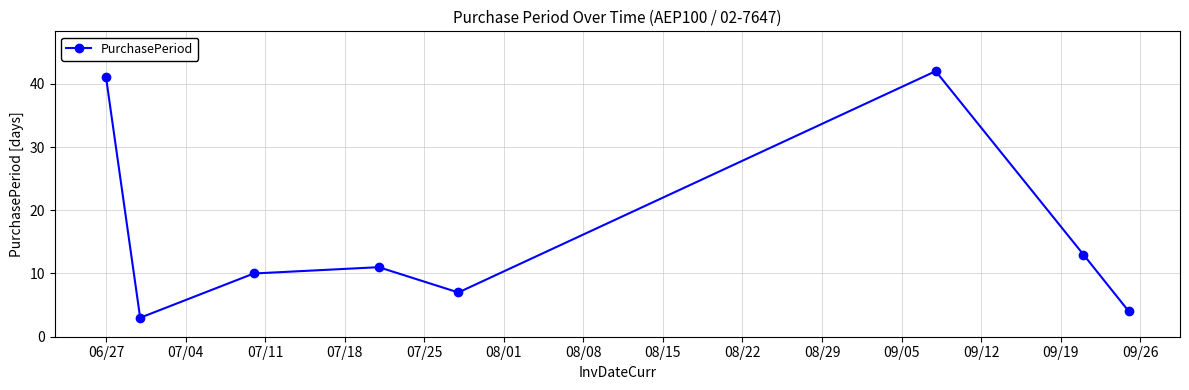

What is the maximum value shown in the chart?

42